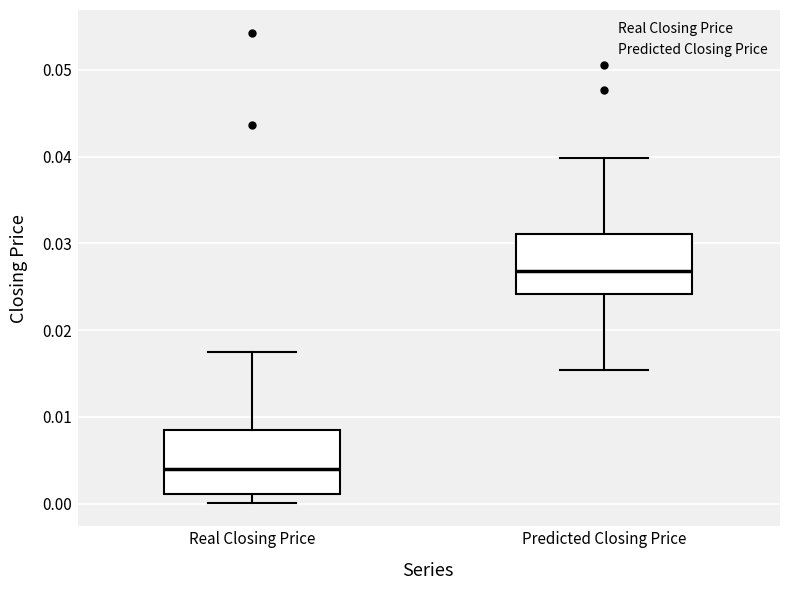

Reading left to right, transcribe this box plot: for each box, give where its median line is, the range the box spans, and where its two whiskers end, as read against the y-axis. The values are not printed on the chart, so give them approximately, as read against the axis.

Real Closing Price: median 0.004, box 0.001 to 0.008, whiskers 0.000 to 0.018
Predicted Closing Price: median 0.027, box 0.024 to 0.031, whiskers 0.015 to 0.040